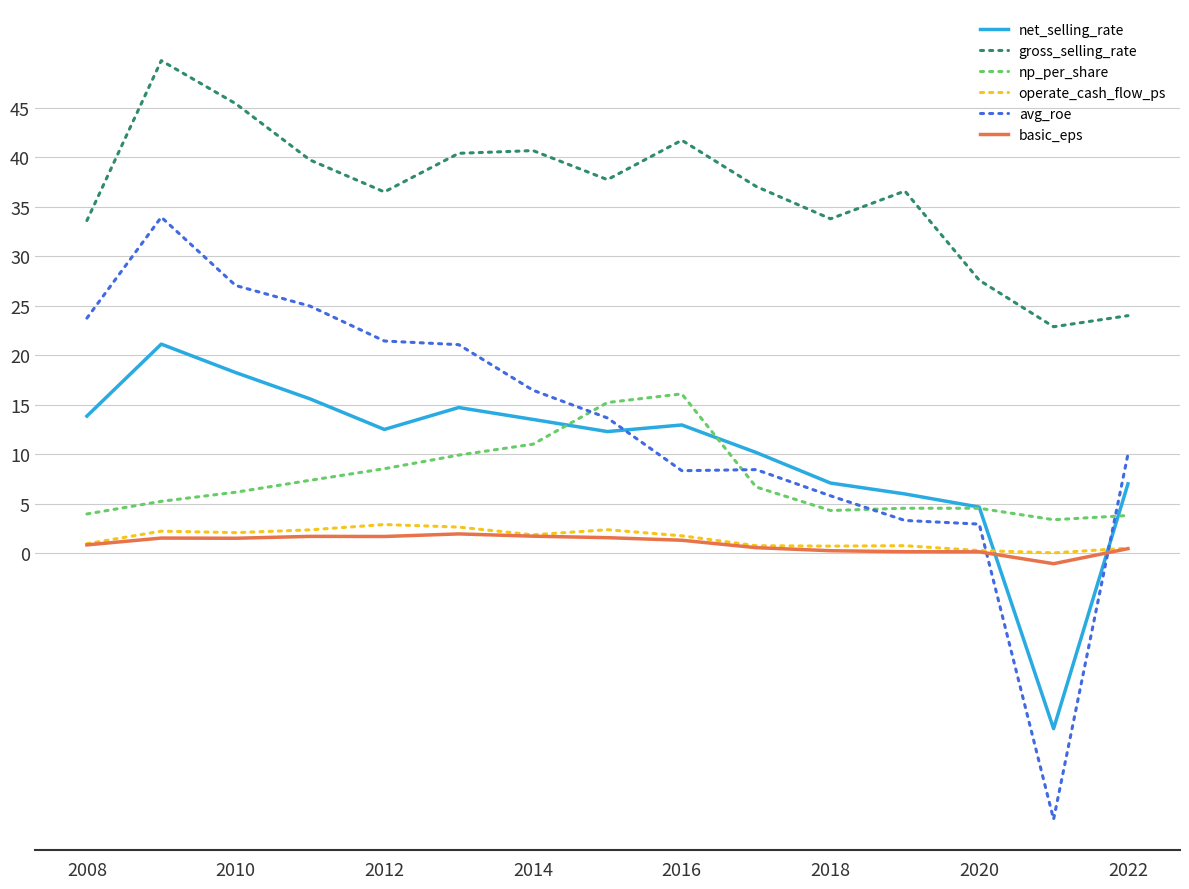

True or false: np_per_share and basic_eps intersect in this chart.

False